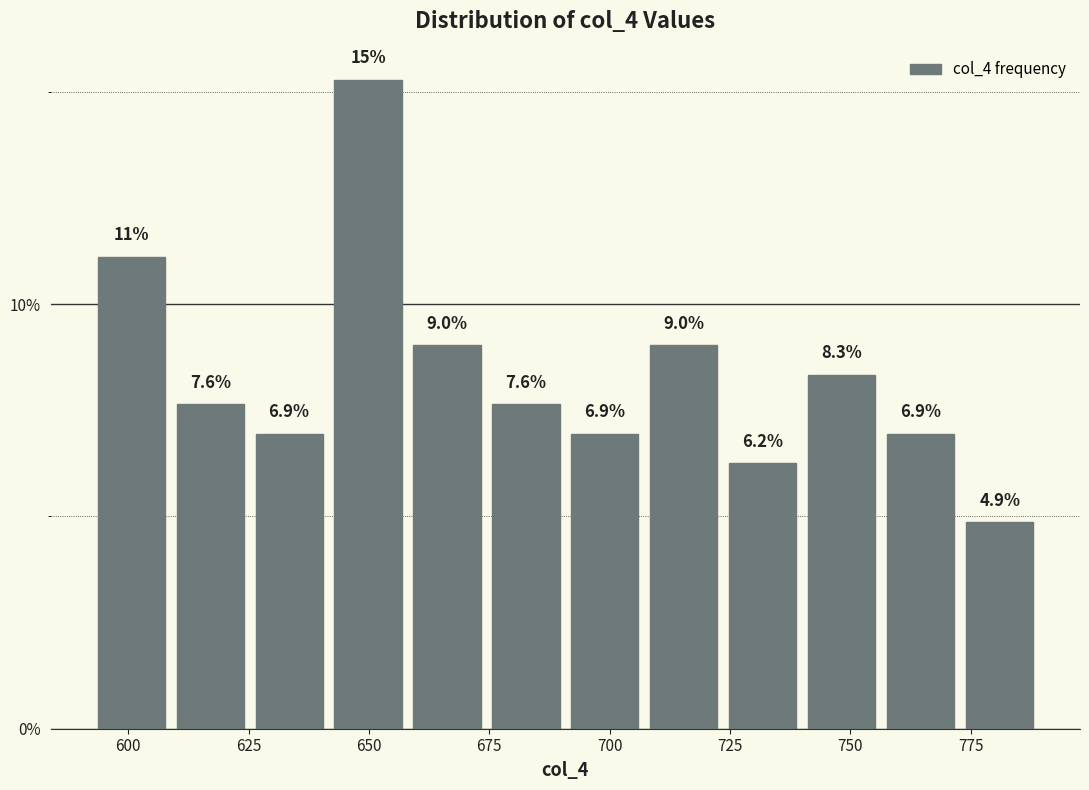

Around what value on the x-axis is the tallest bar? Give the approximate position of its centre, as read against the axis.

650